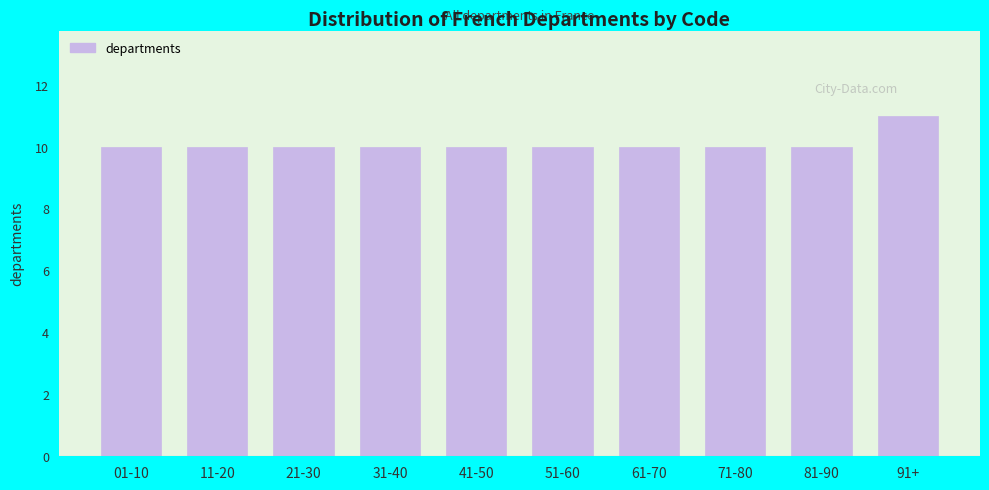

Reading right to left, extract all data points from this chart.

91+=11	81-90=10	71-80=10	61-70=10	51-60=10	41-50=10	31-40=10	21-30=10	11-20=10	01-10=10